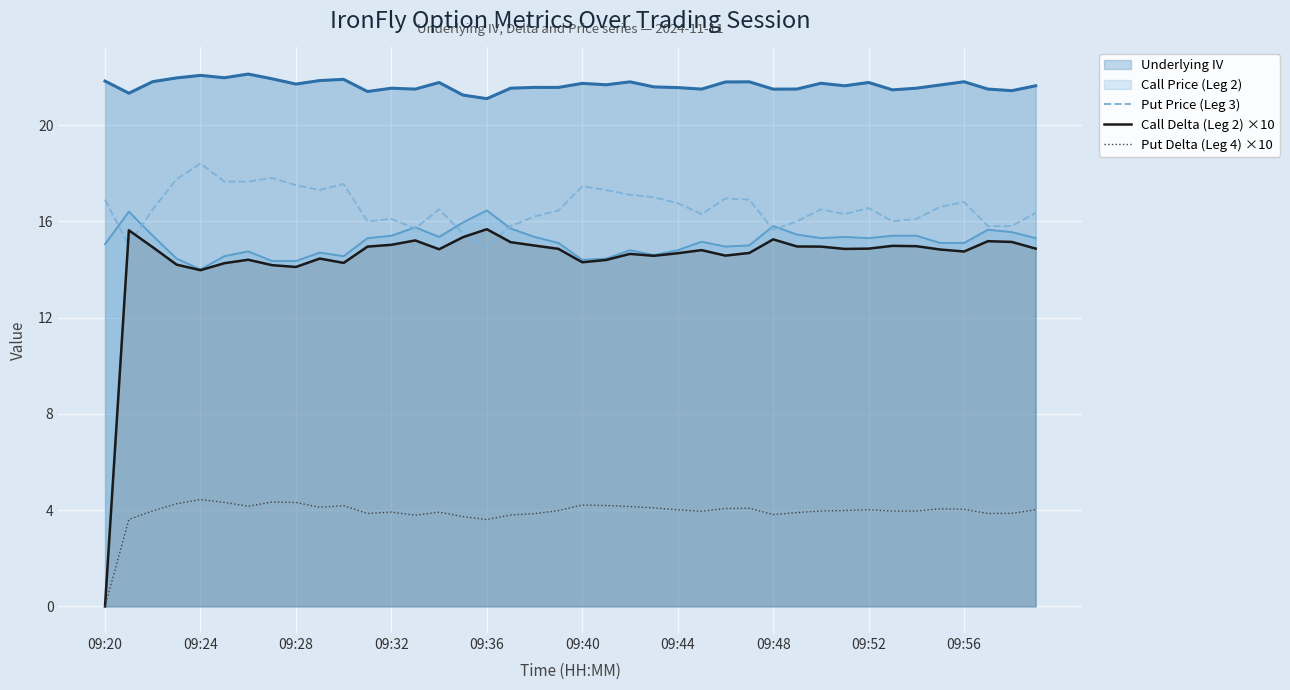

Which series has the largest total across all categories?

Underlying IV